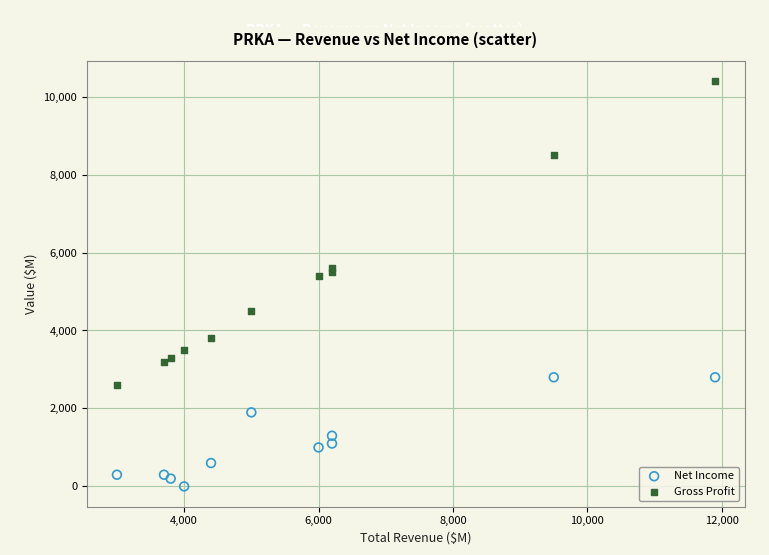

Which series reaches the maximum Y coordinate?

Gross Profit